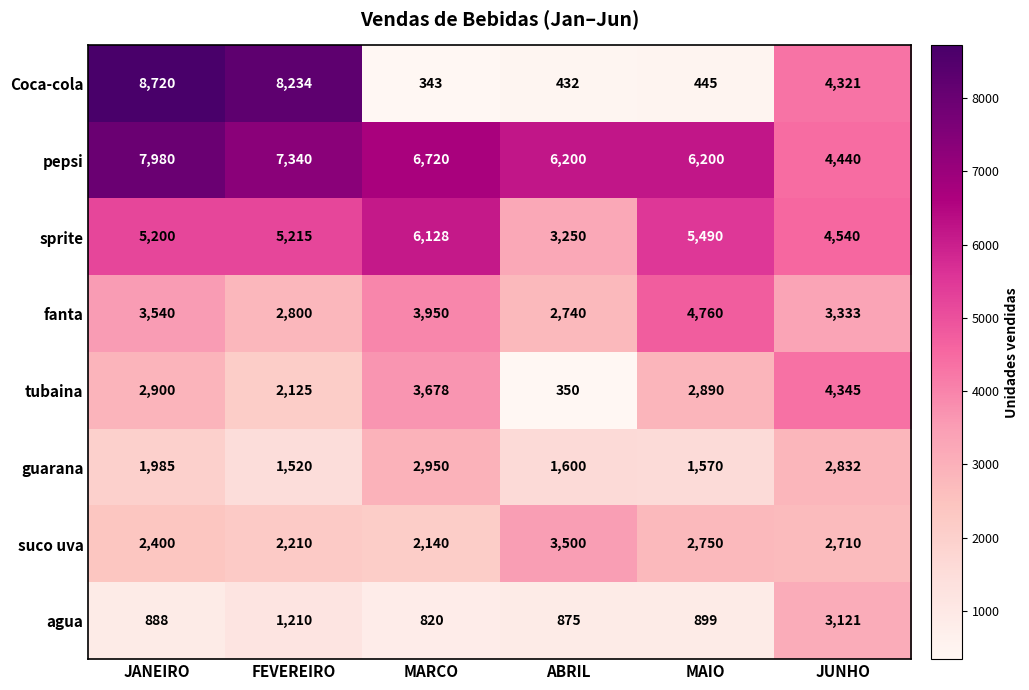

What is the difference between the highest and lowest values at MARCO?

6377